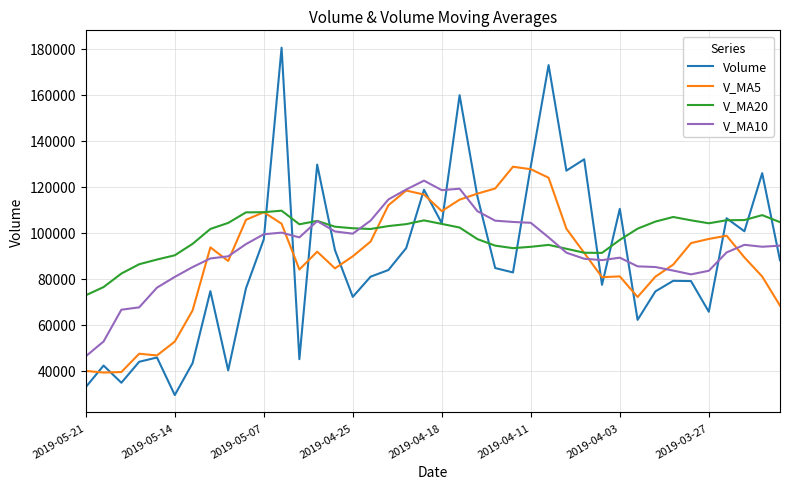

At how many categories does at least one series exceed 168704?

2